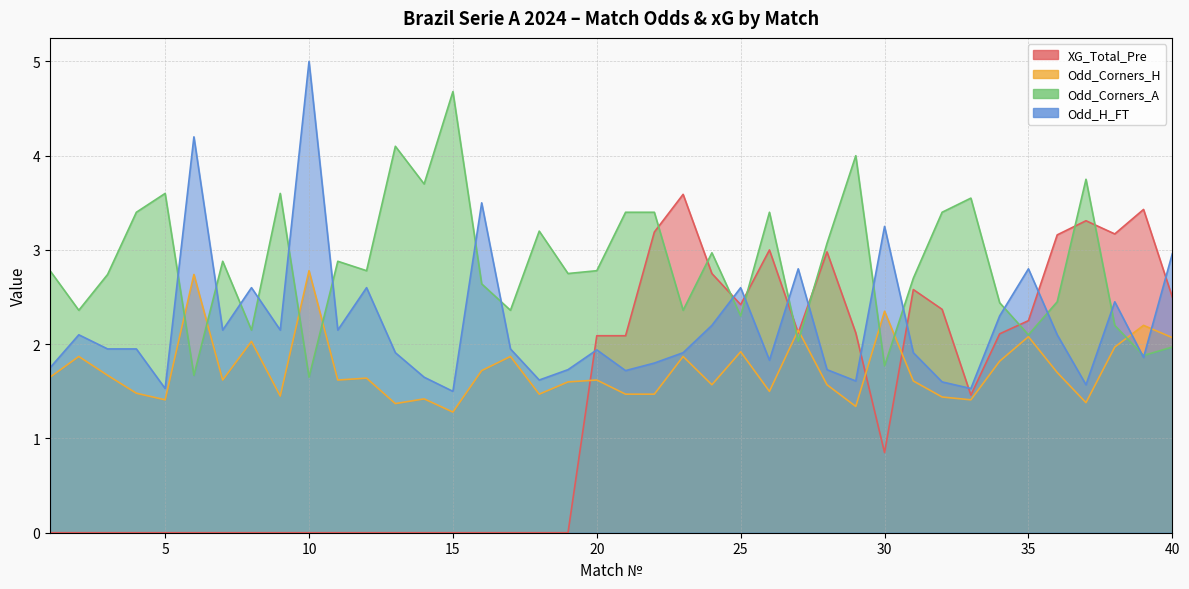

What is the total value across all series at 34?

8.7